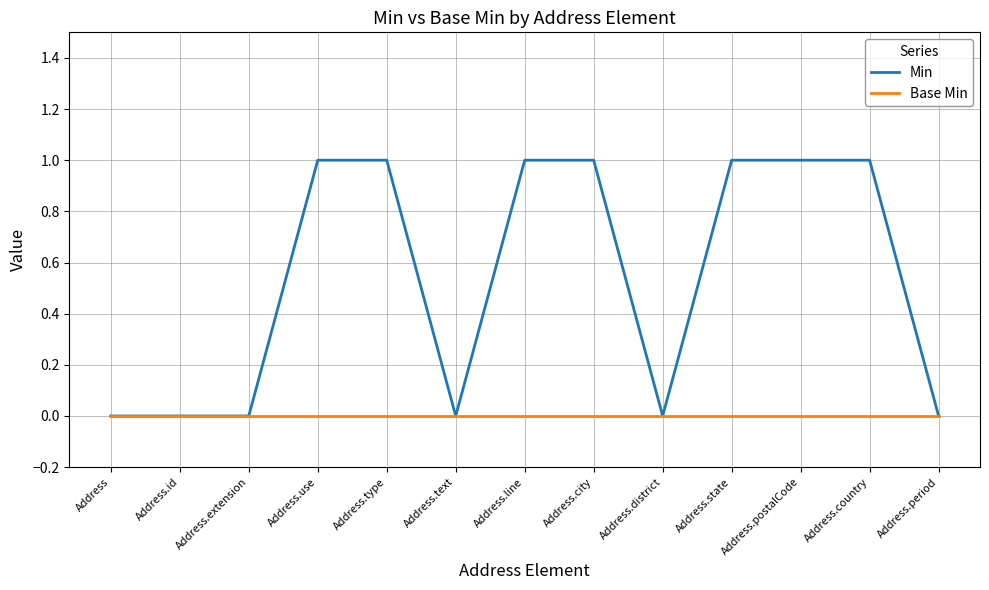

What is the total value across all series at Address.city?

1